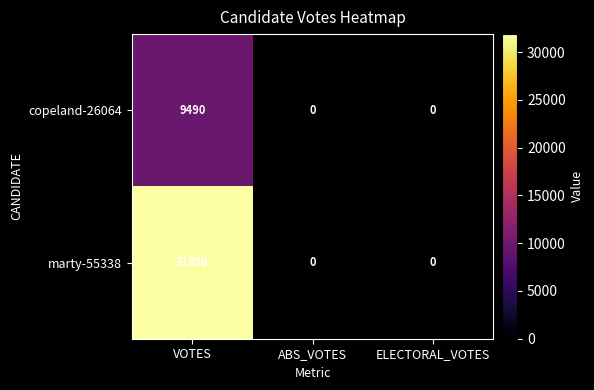

The marty-55338 series shows 0 at ABS_VOTES. True or false?

True